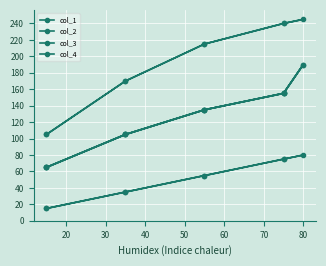

What is the sum of all col_2 values?

1705